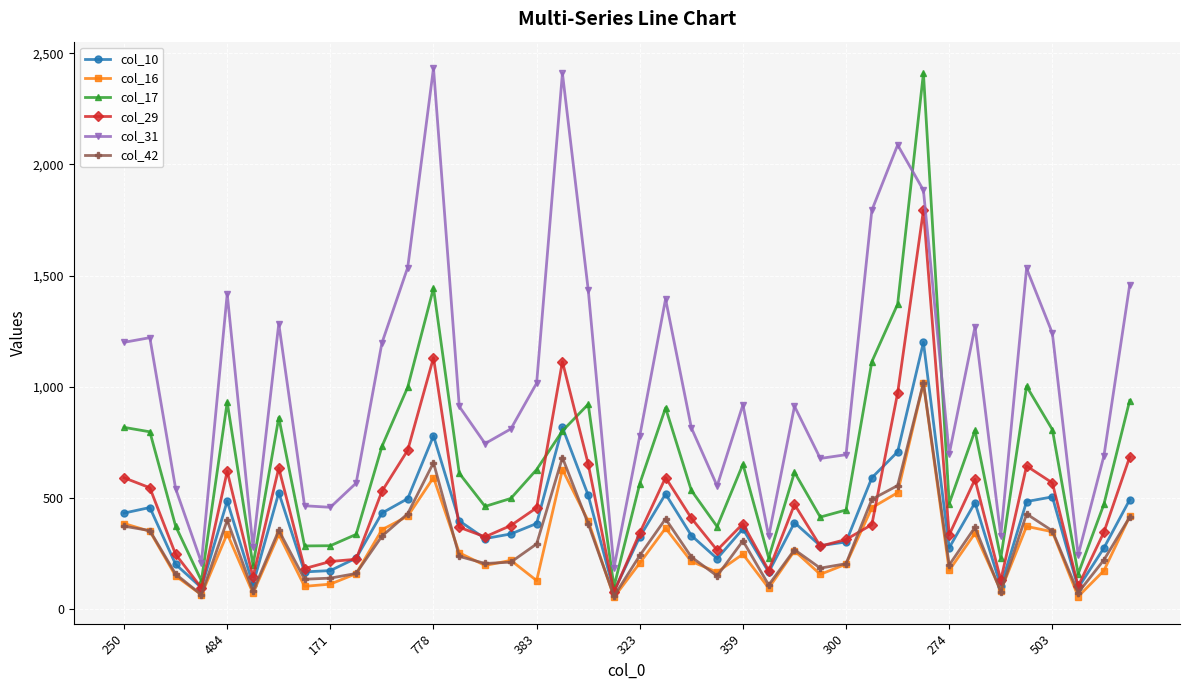

Which series has the largest total across all categories?

col_31